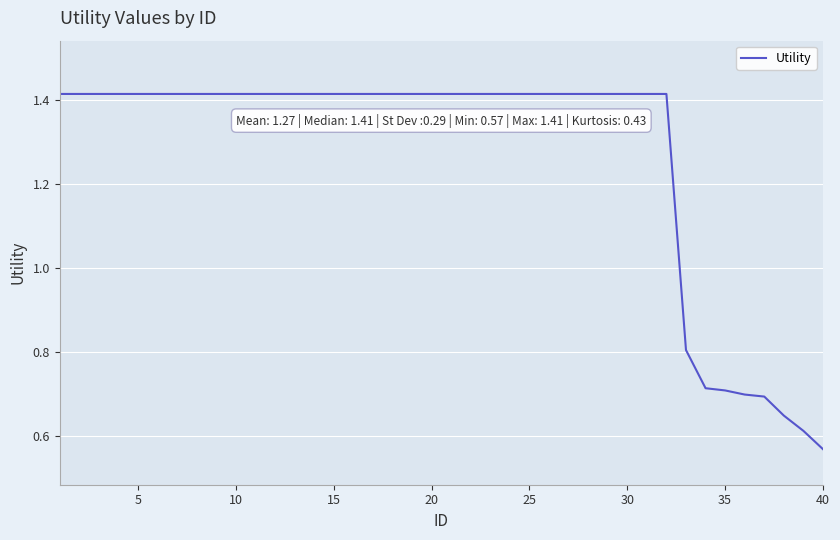

How many values are between 1 and 2?

32